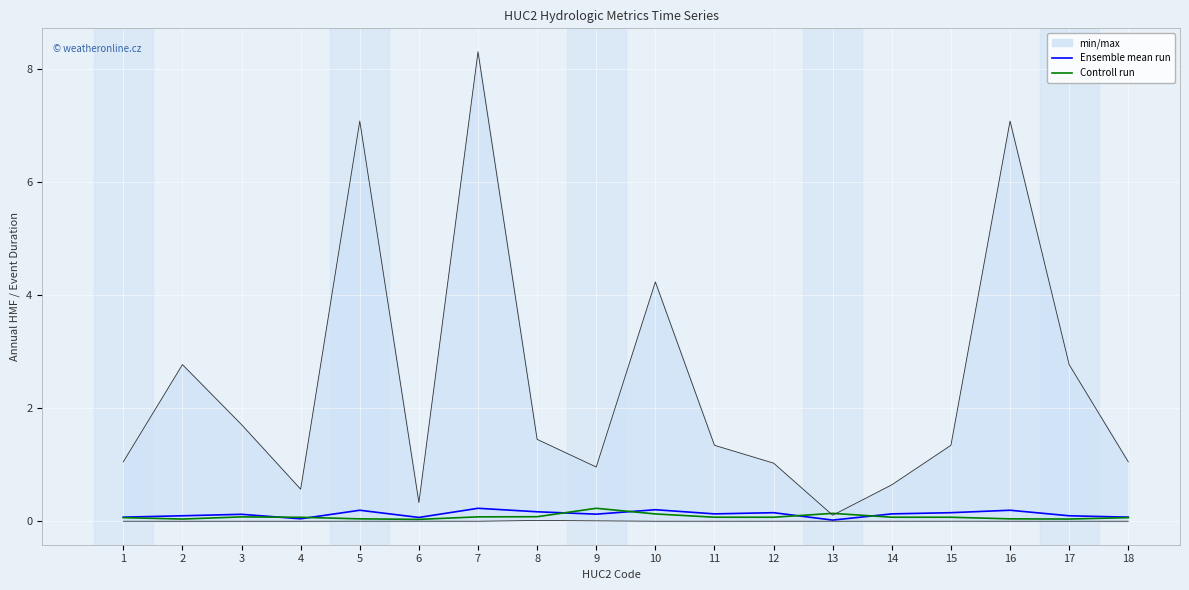

Reading right to left, transcribe all the data shown in this chart.

Ensemble mean run: 0.1	0.1	0.2	0.2	0.1	0.0	0.2	0.1	0.2	0.1	0.2	0.2	0.1	0.2	0.0	0.1	0.1	0.1
Controll run: 0.1	0.0	0.0	0.1	0.1	0.1	0.1	0.1	0.1	0.2	0.1	0.1	0.0	0.0	0.1	0.1	0.0	0.1